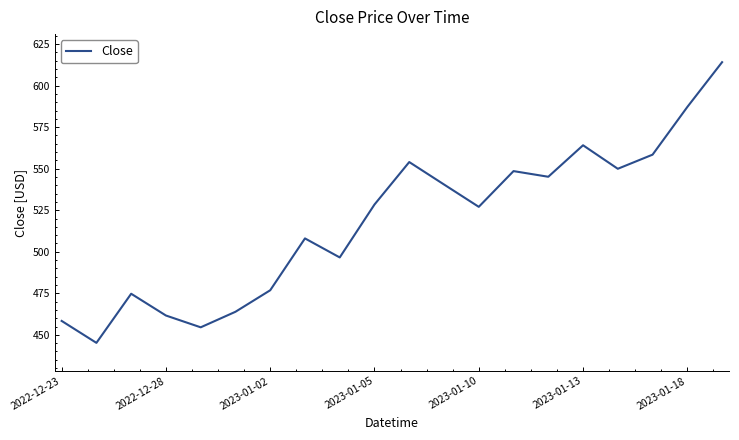

What is the smallest value displayed?

445.2